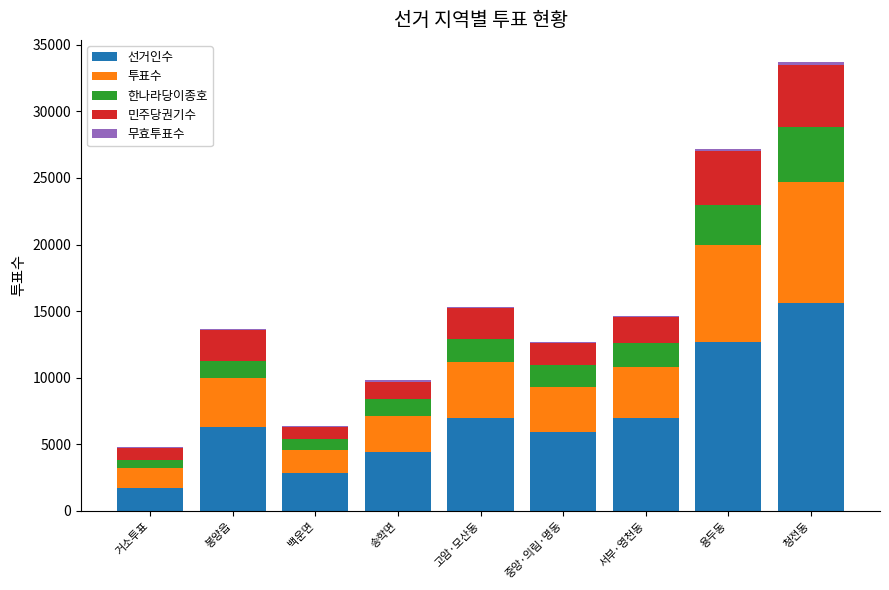

Is it true that 선거인수 equals 2354 at 봉양읍?

False